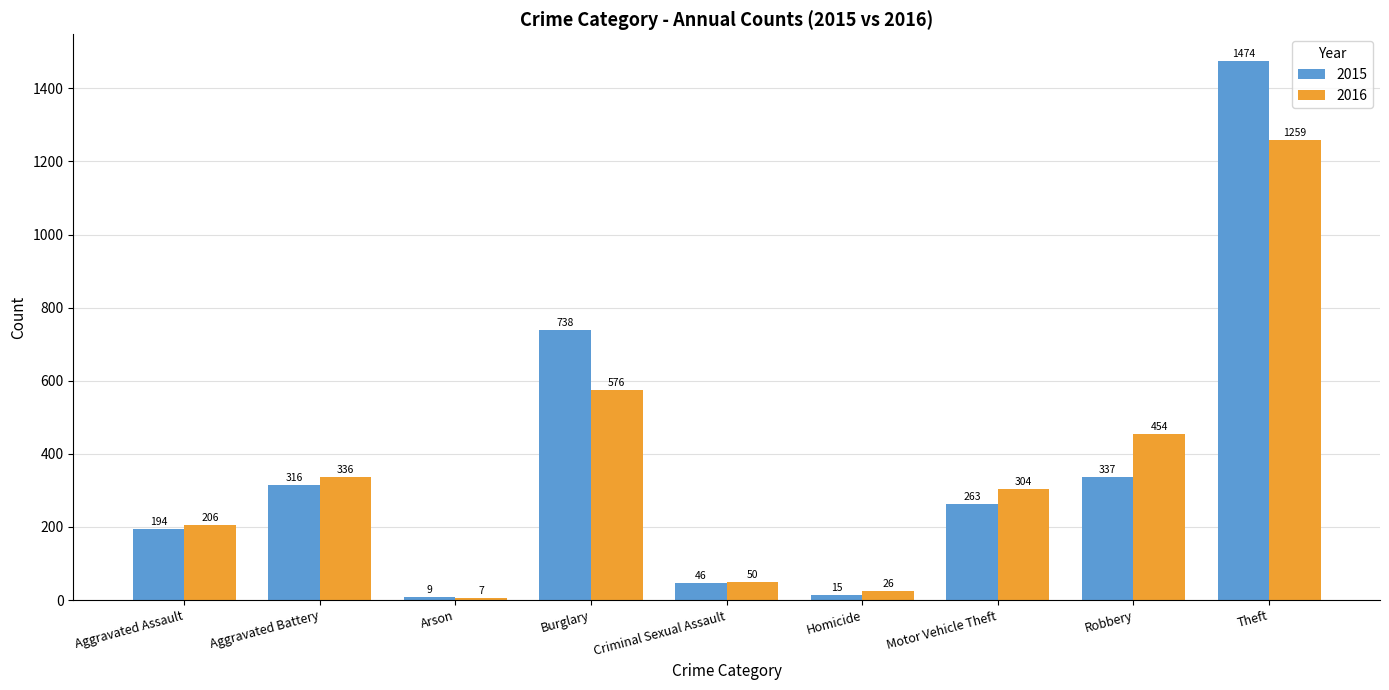

Rank the series by their average value, from lowest to highest.

2016, 2015